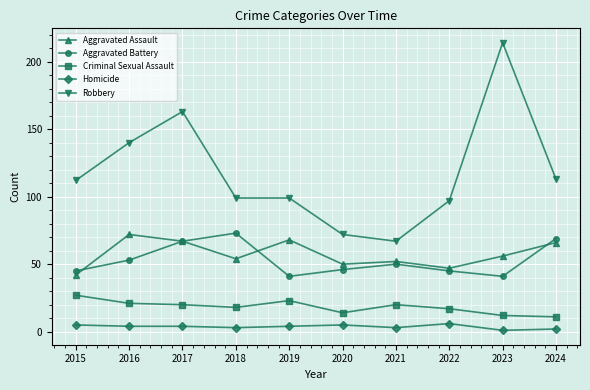

True or false: Robbery and Aggravated Assault intersect in this chart.

False